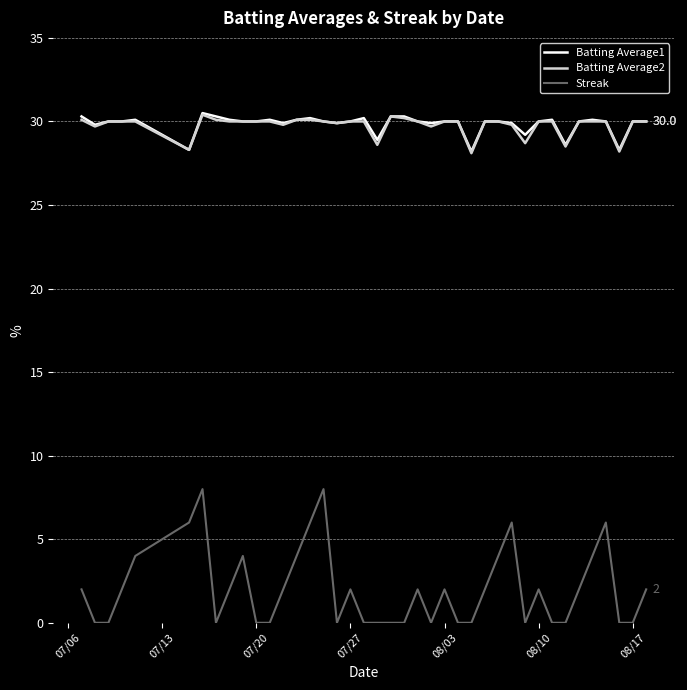

What is the minimum value for Batting Average1?

28.2